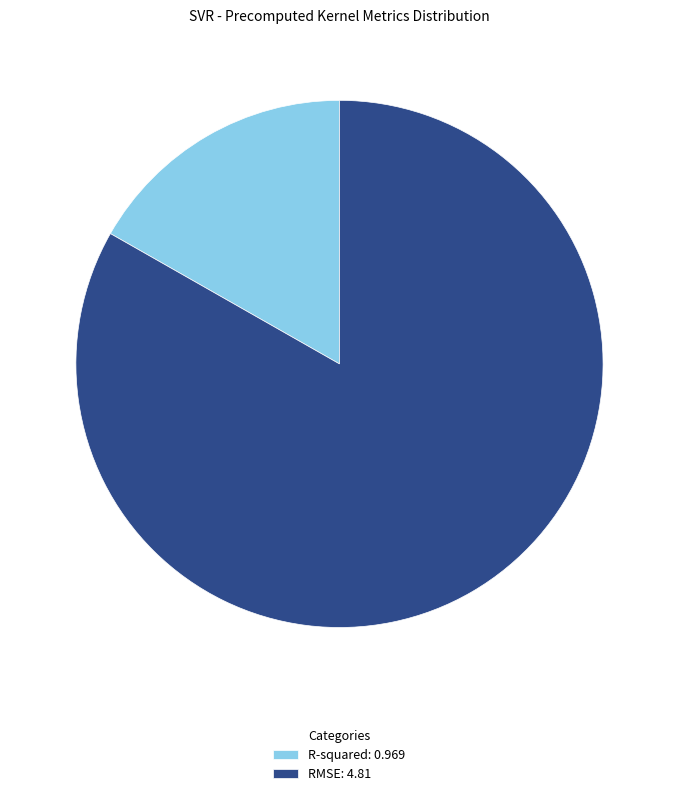

Rank the categories by value from lowest to highest.

R-squared, RMSE